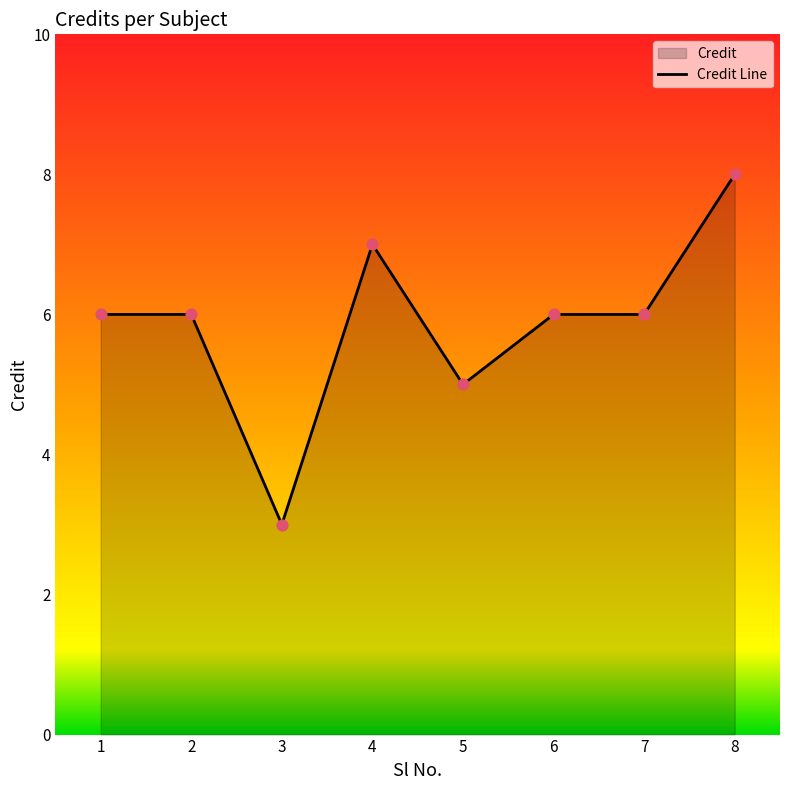

Between 5 and 4, which is larger?

4